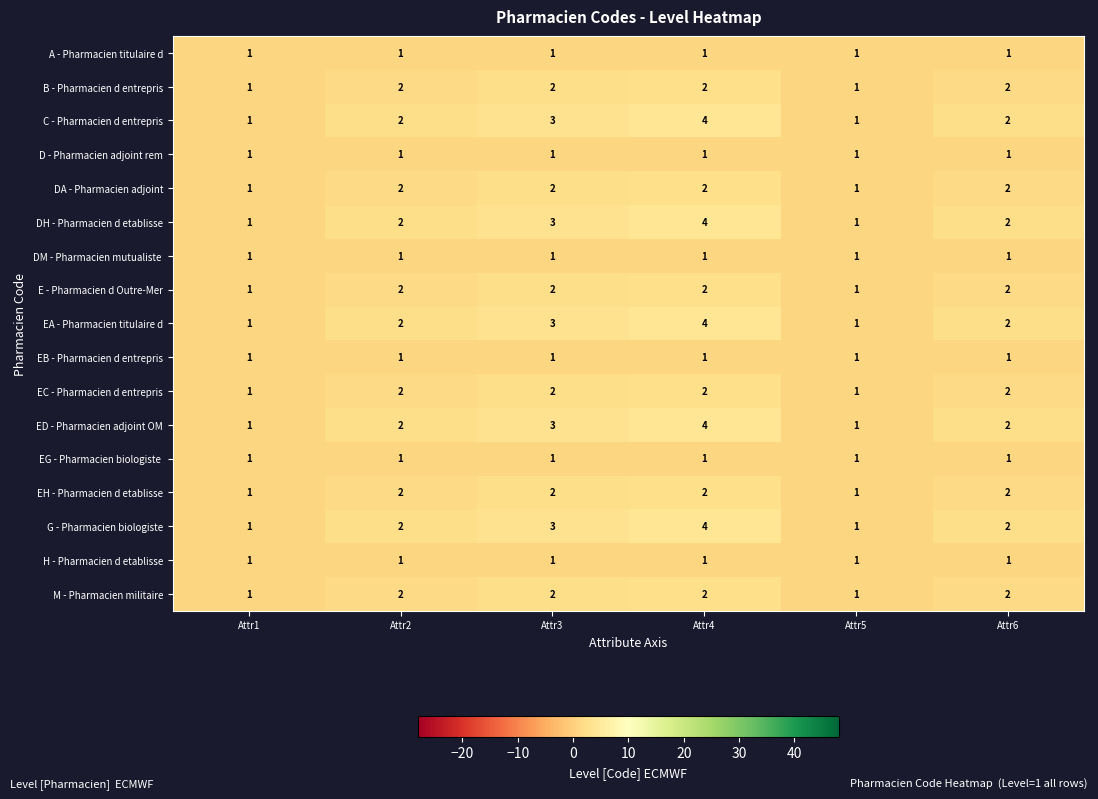

The C - Pharmacien d entrepris series shows 4 at Attr4. True or false?

True